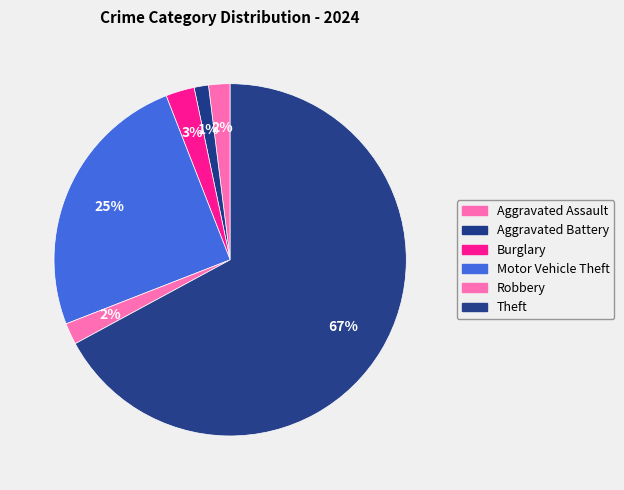

How many slices are in this pie chart?

6